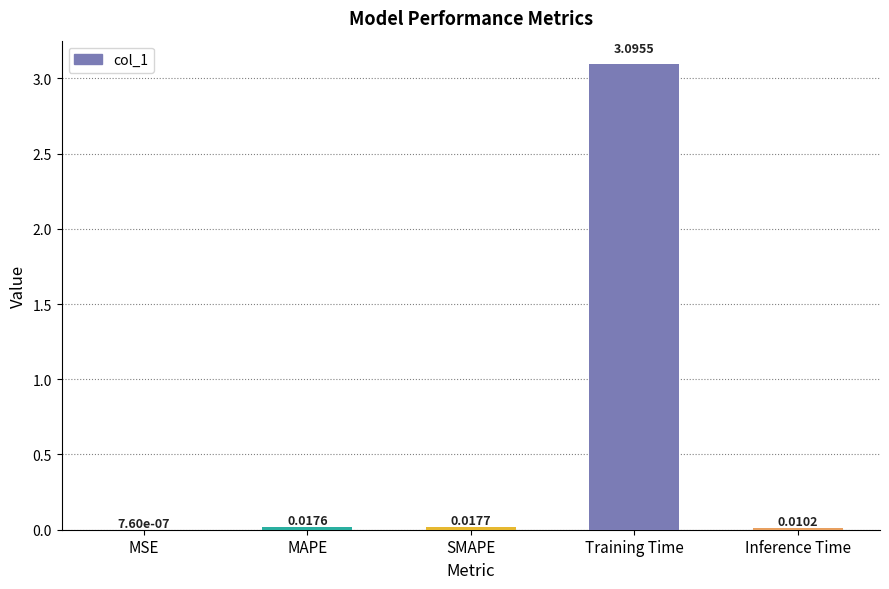

Which label corresponds to the largest value in the chart?

Training Time